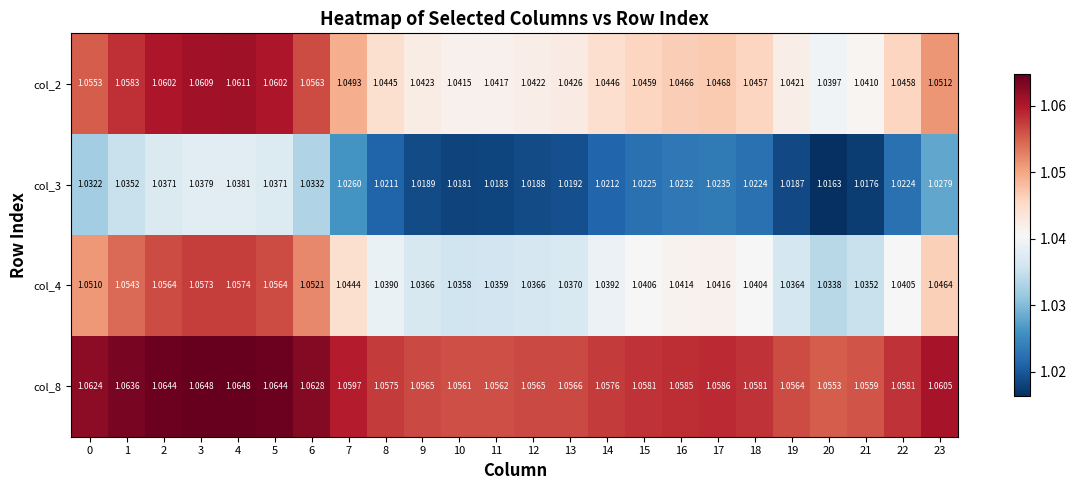

Is the value of col_2 at 3 greater than the value of col_8 at 16?

Yes